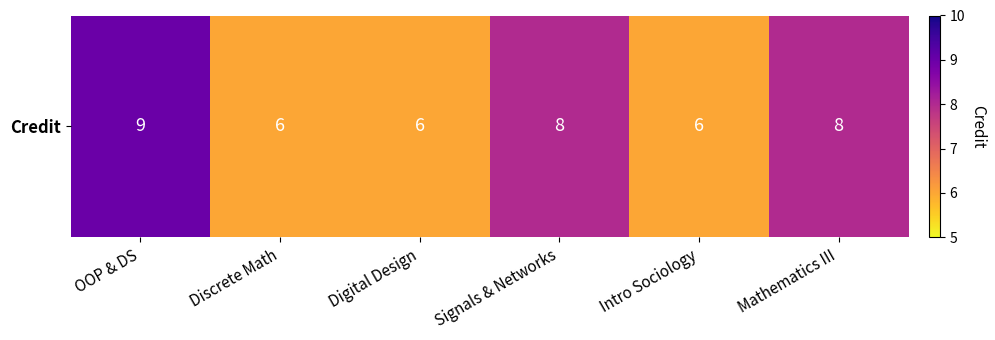

Reading left to right, what are all the values shown in this chart?

9	6	6	8	6	8